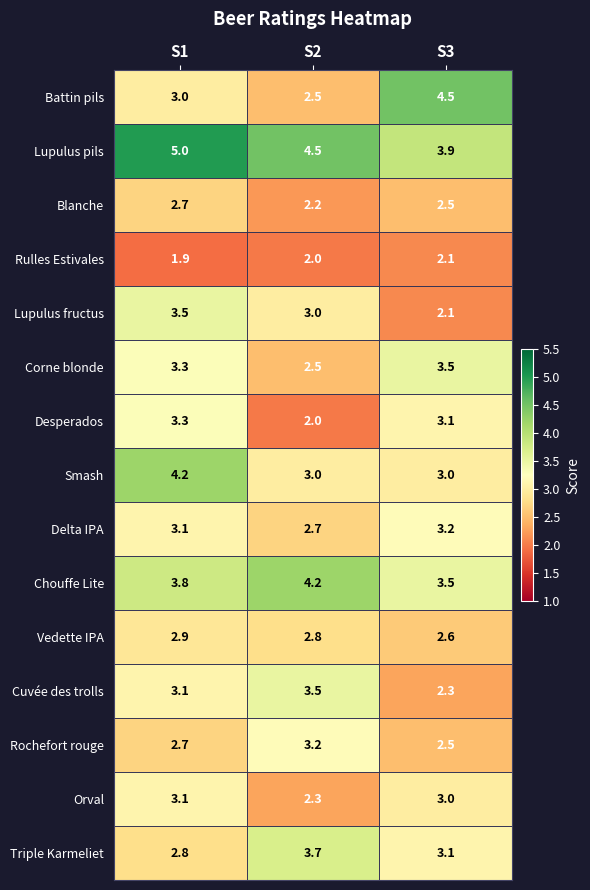

True or false: Corne blonde has a value of 0.7 at S2.

False